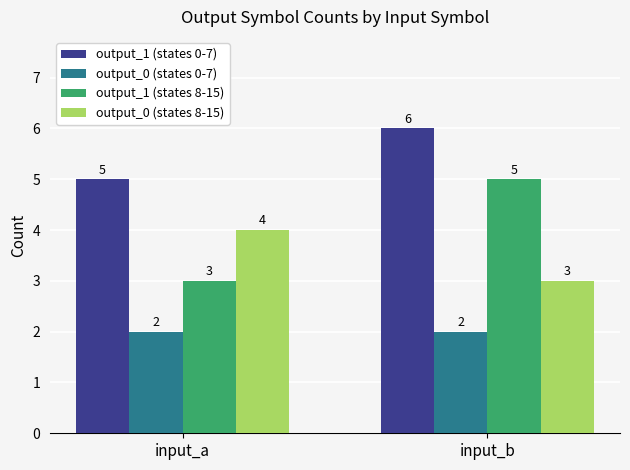

Rank the categories by output_1 (states 8-15) value from lowest to highest.

input_a, input_b